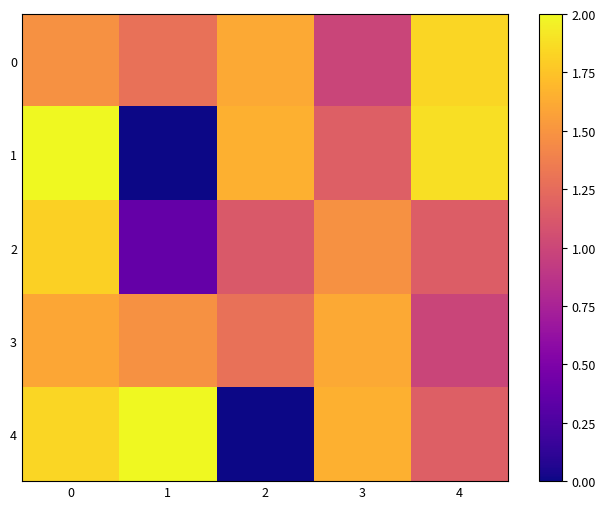

At 1, list the series in order from largest to smallest.

4, 3, 0, 2, 1